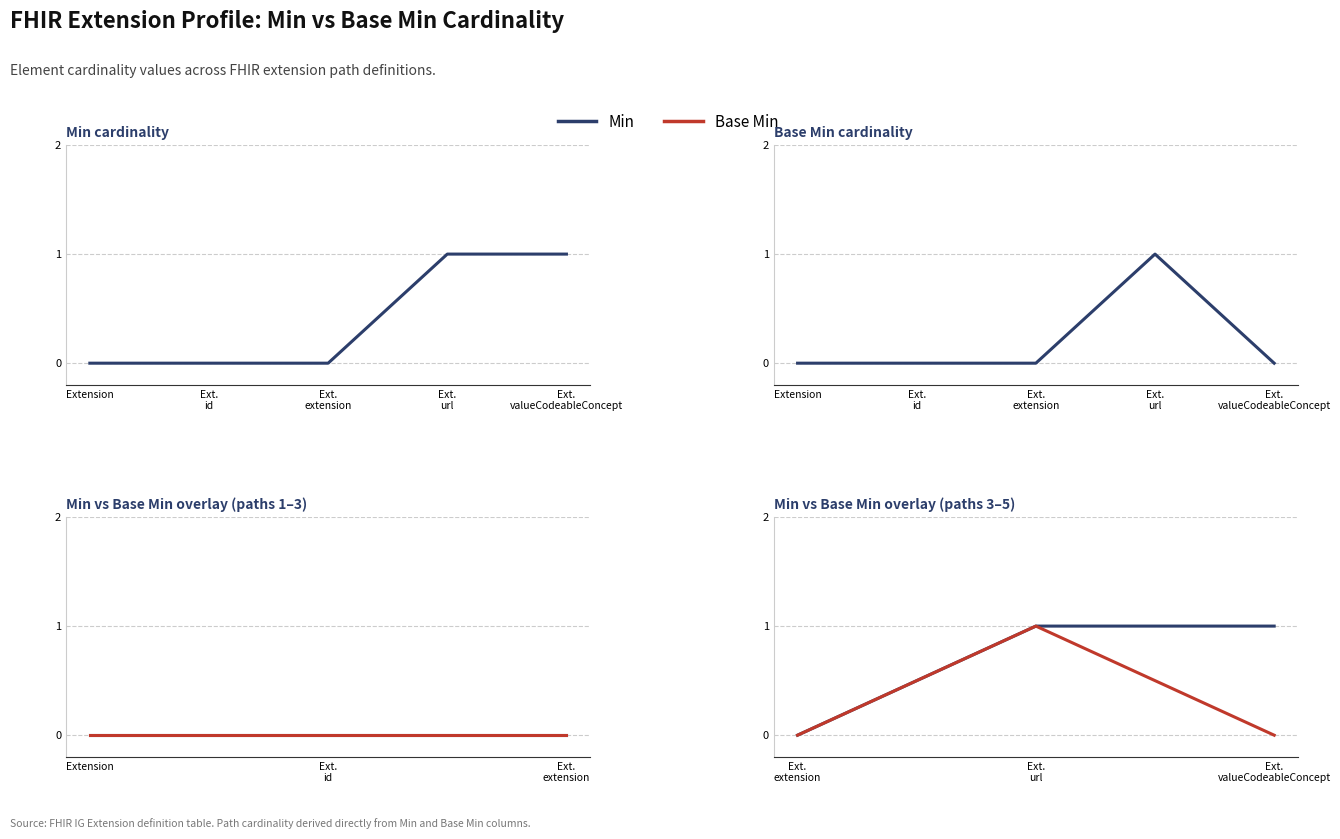

Rank the series by their maximum value, from lowest to highest.

Min, Base Min